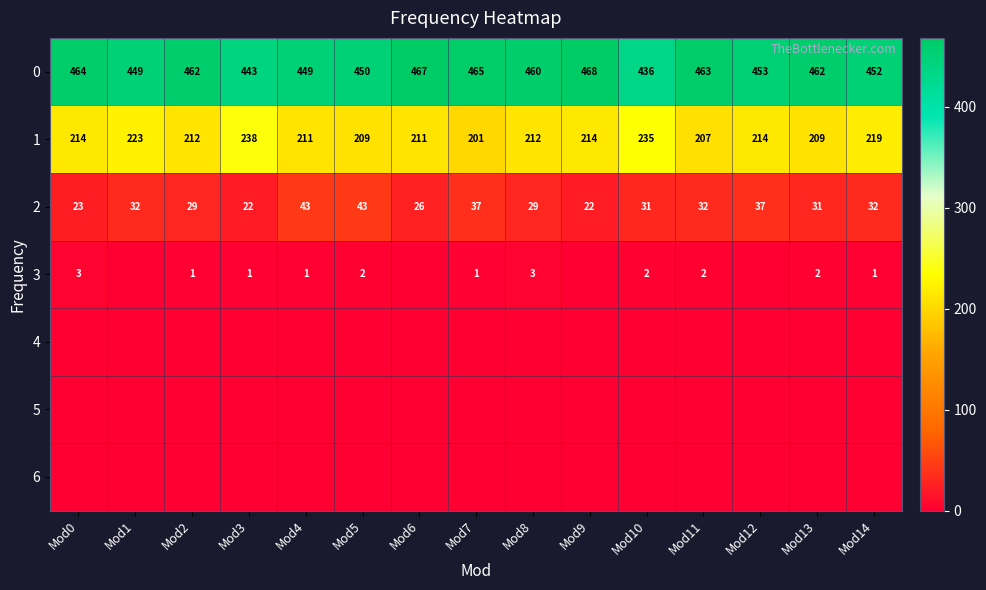

The value of 1 at Mod5 is 364. True or false?

False